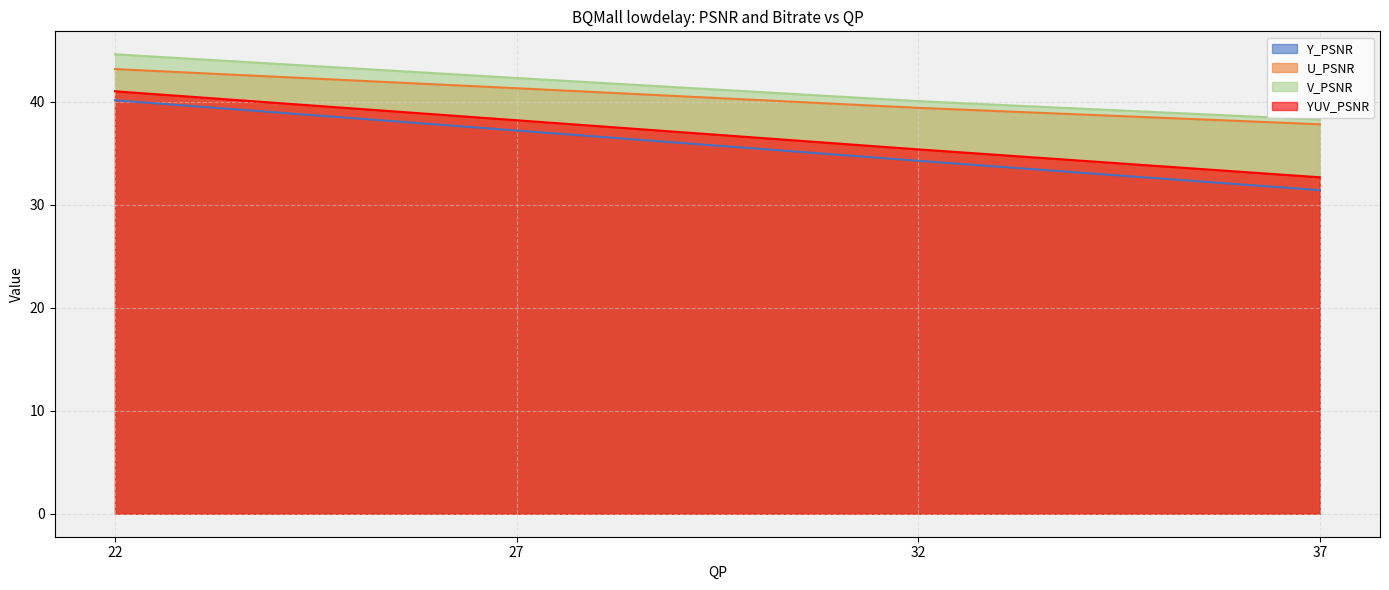

List the series in order of their overall mean, highest first.

V_PSNR, U_PSNR, YUV_PSNR, Y_PSNR